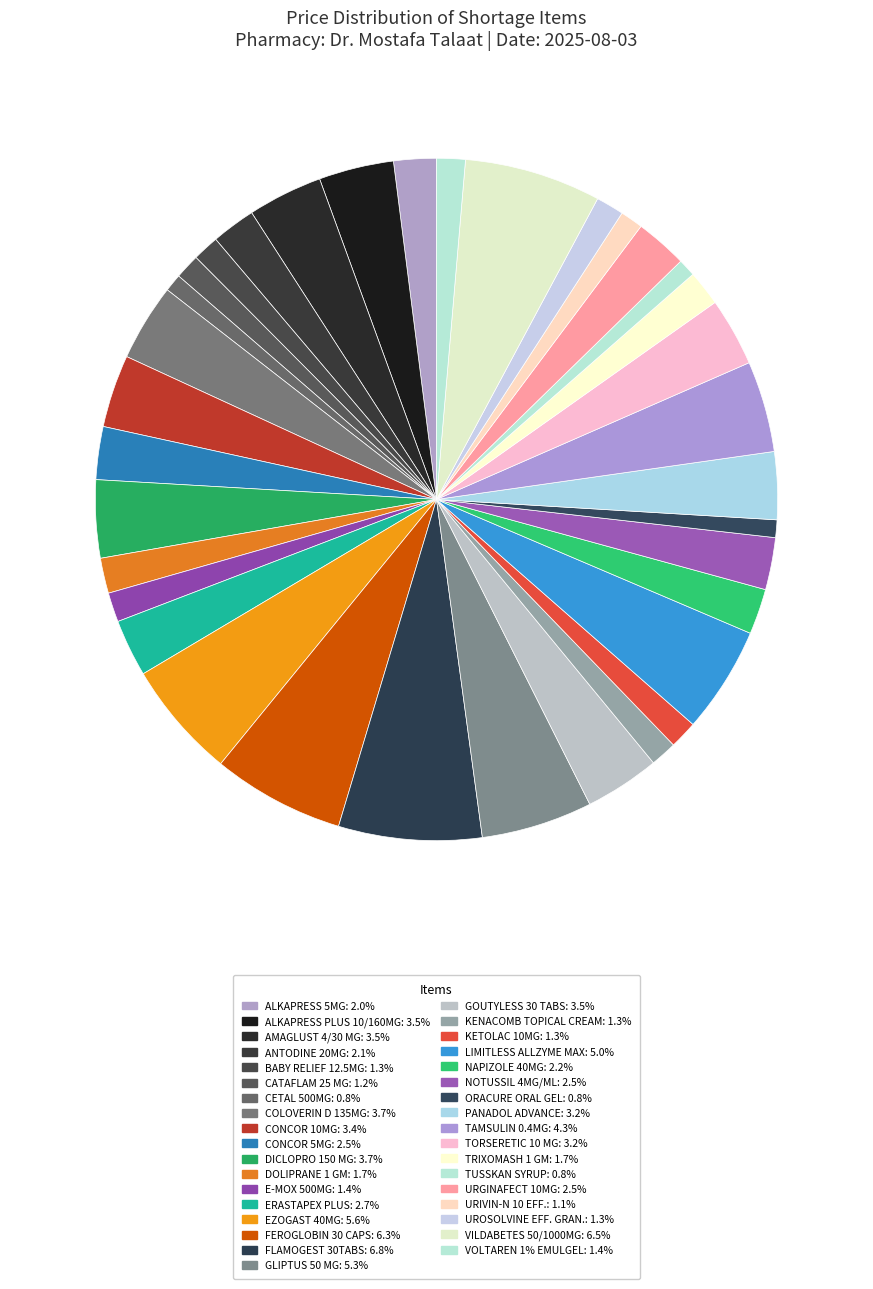

Count the number of slices in the pie.

35